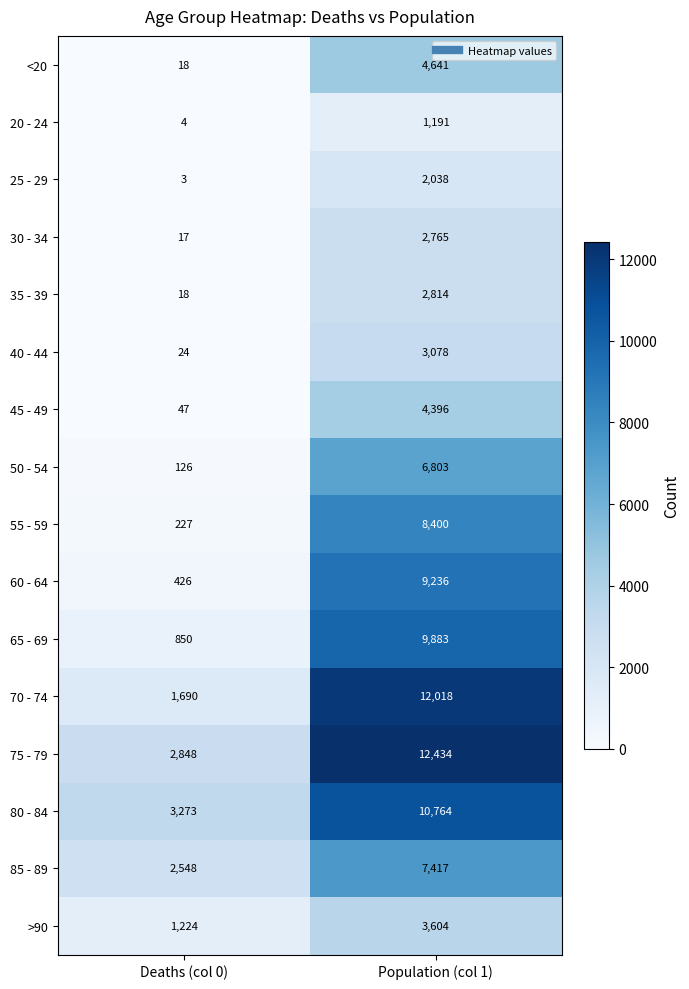

Where is 20 - 24 nearest to the value 597?

Deaths (col 0)